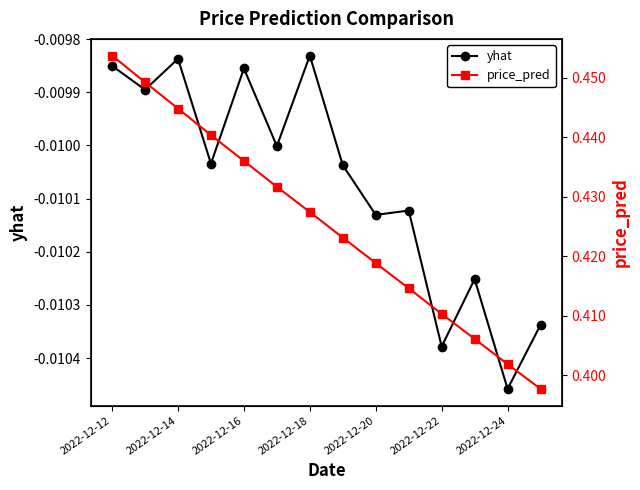

True or false: yhat and price_pred intersect in this chart.

False